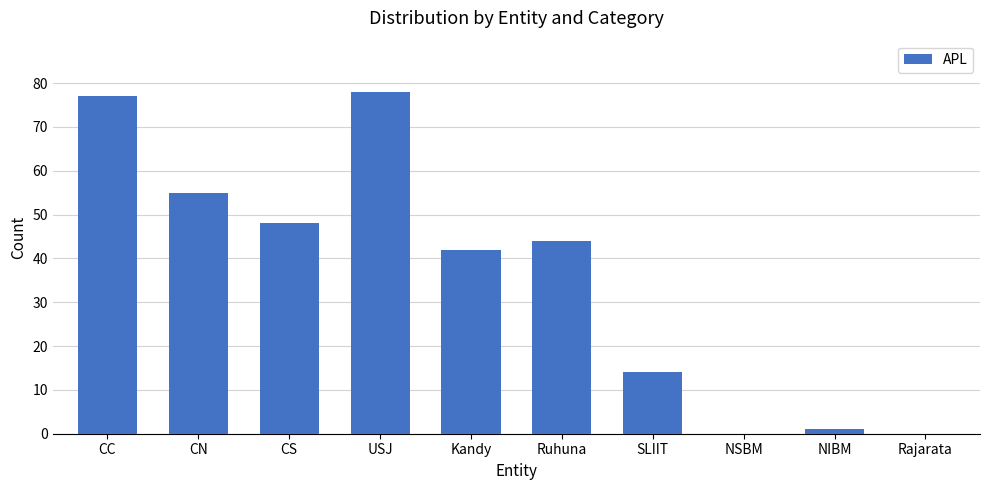

What is the greatest value displayed?

78